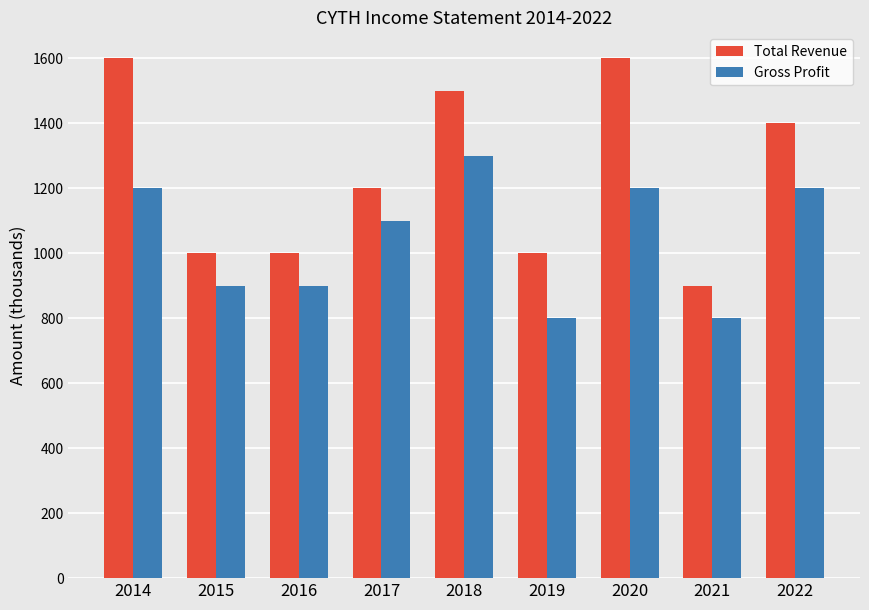

What is the maximum value for Gross Profit?

1300